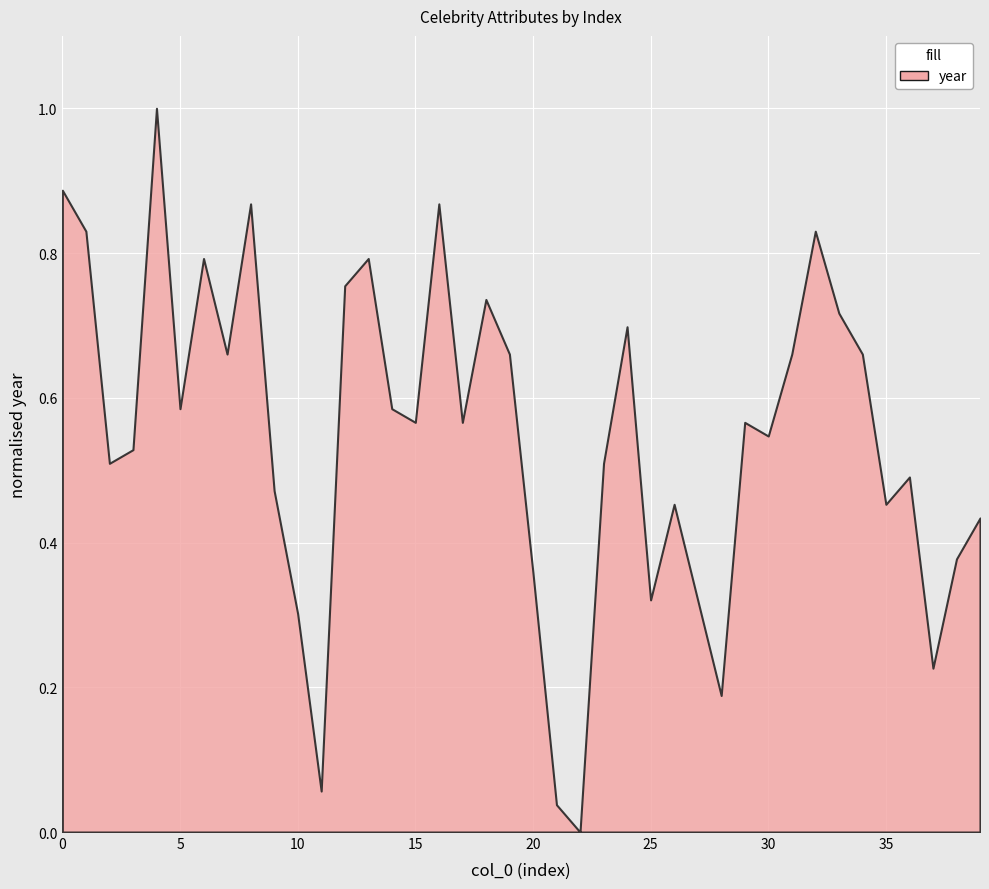

What is the greatest value displayed?

1.0